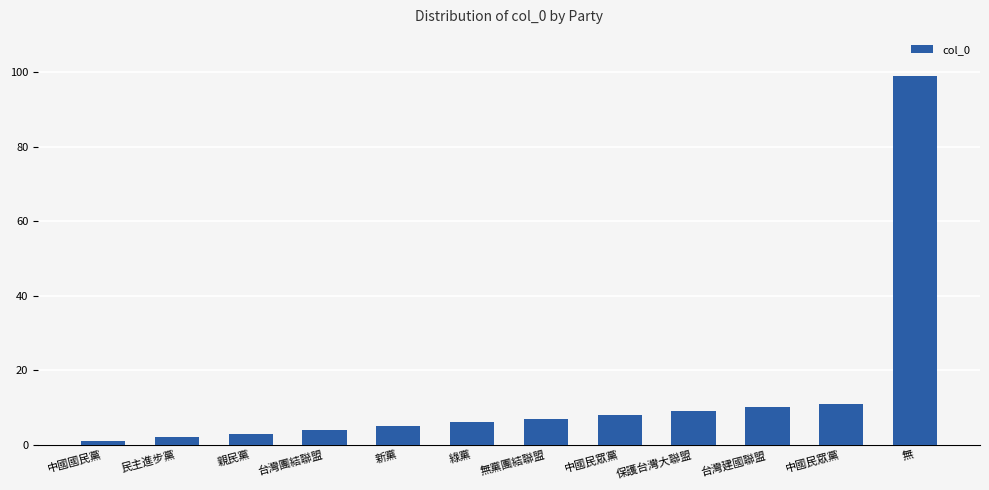

Approximately how many times larger is the value at 民主進步黨 compared to 綠黨?

0.3